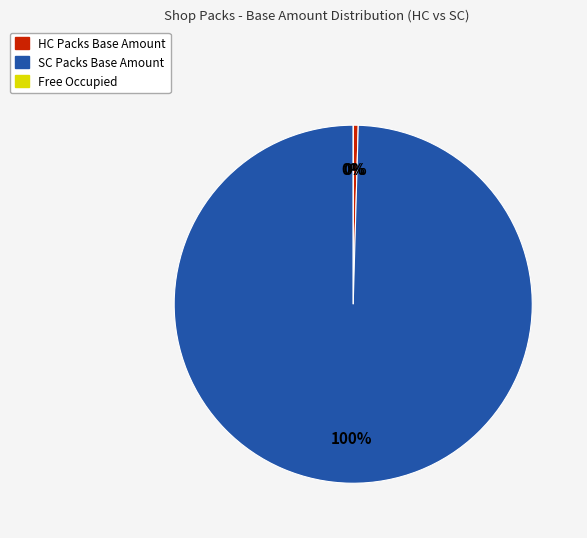

Is there a majority slice in this chart?

Yes